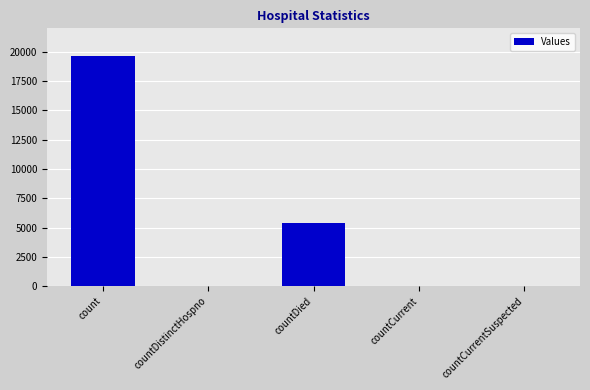

What is the sum of all values?

25076